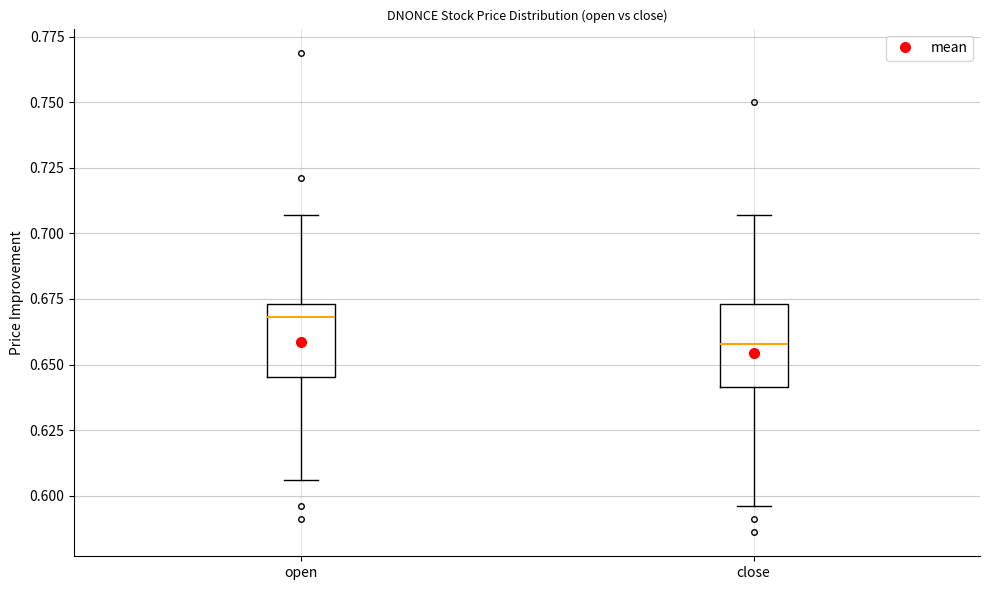

Reading left to right, read every box against the y-axis: the position of its median line, the range the box covers, and the ends of its whiskers. The values are not printed on the chart, so give them approximately, as read against the axis.

open: median 0.670, box 0.645 to 0.675, whiskers 0.605 to 0.705
close: median 0.660, box 0.640 to 0.675, whiskers 0.595 to 0.705